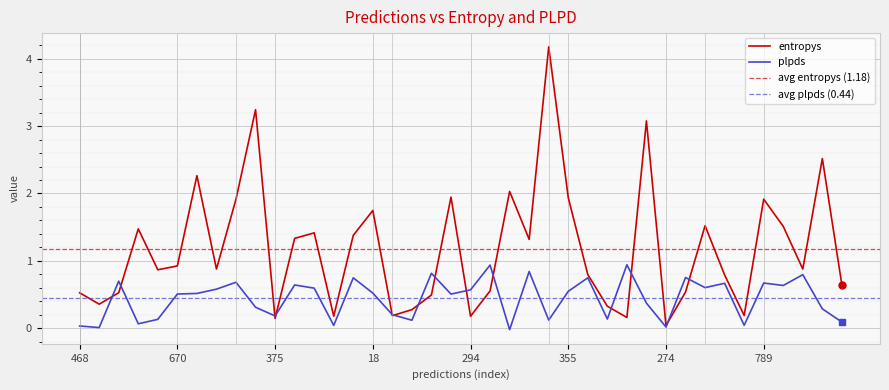

The plpds series shows 0.2 at 236. True or false?

False